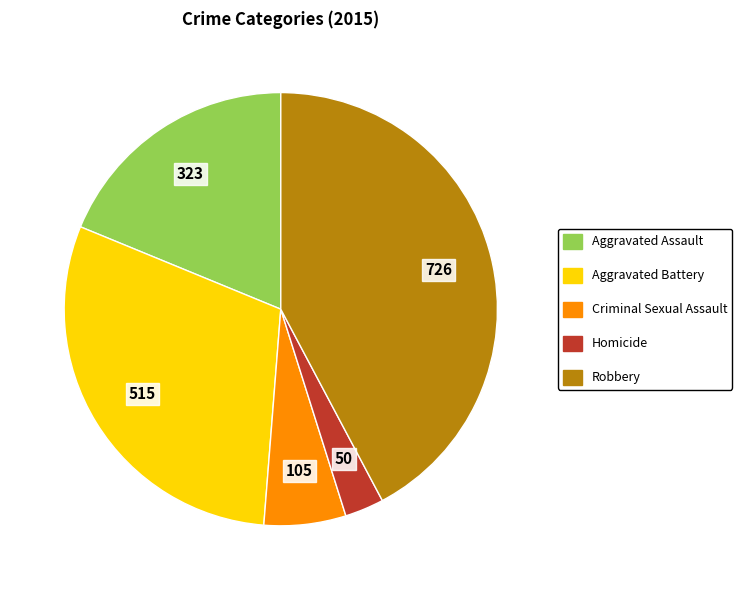

Rank the categories by value from highest to lowest.

Robbery, Aggravated Battery, Aggravated Assault, Criminal Sexual Assault, Homicide